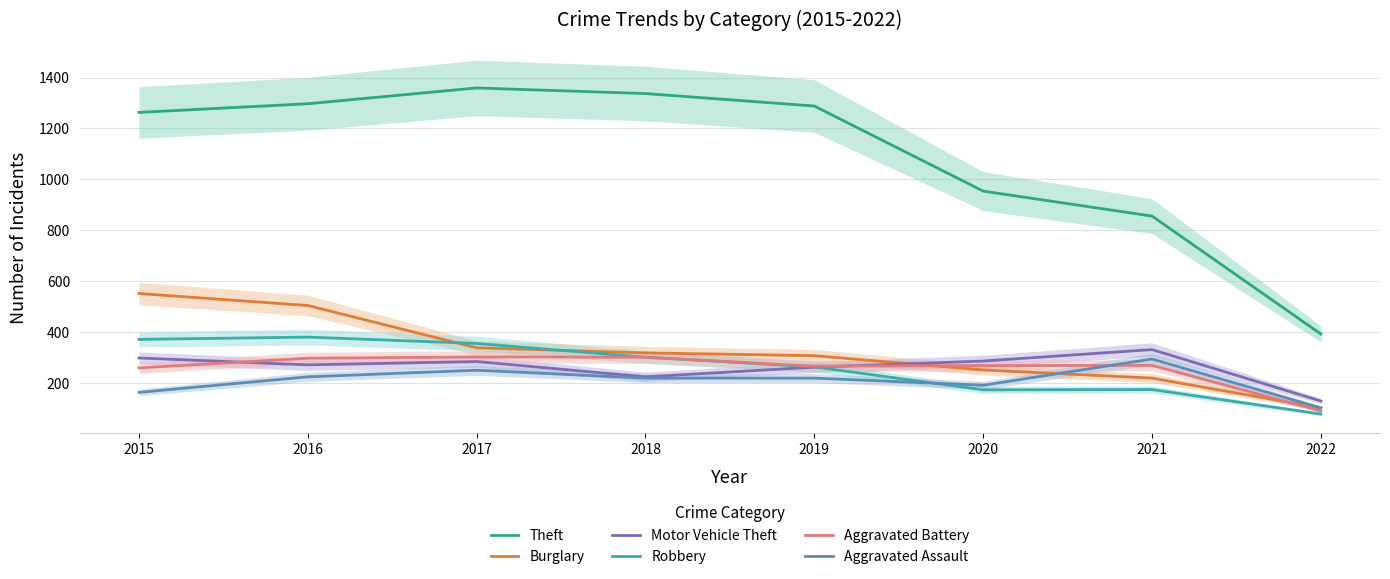

How many data points does each series have?

8